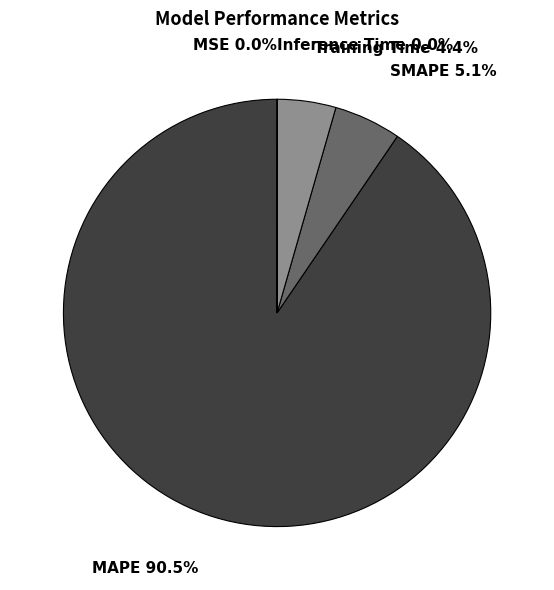

To the nearest percent, what is the average slice percentage?

20%